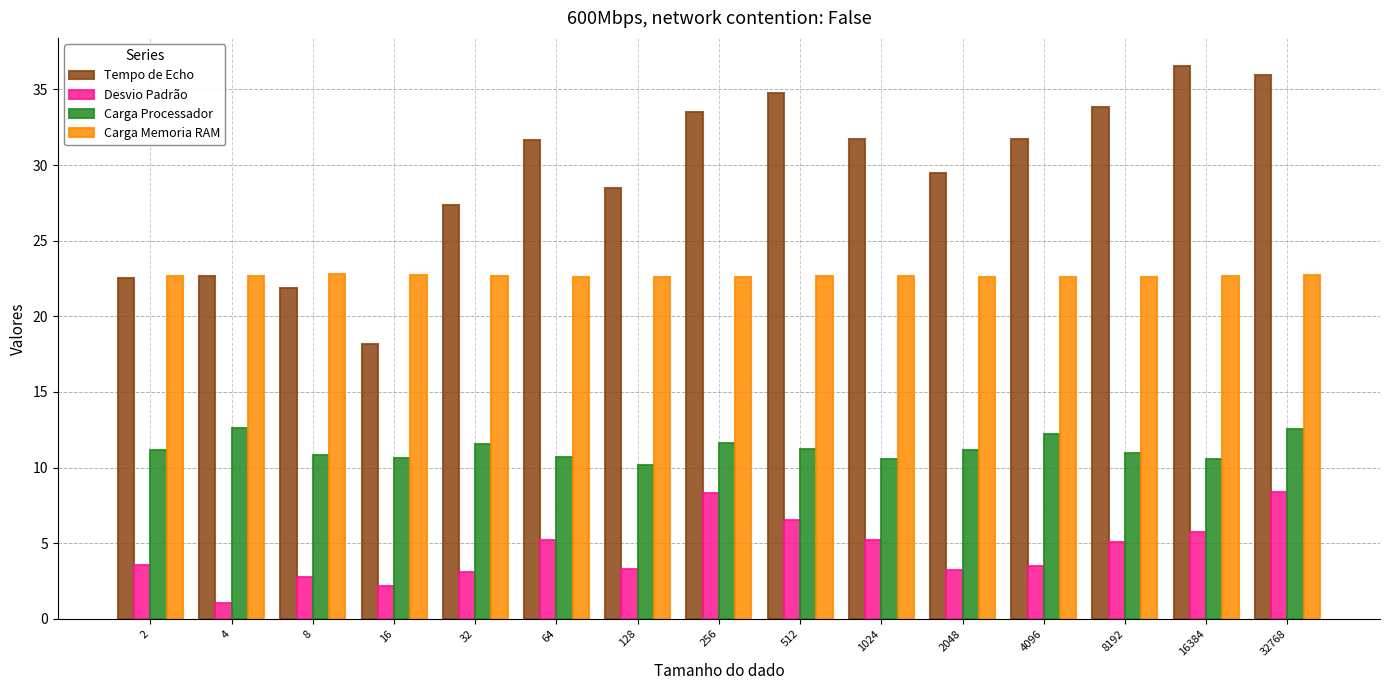

Is the value of Desvio Padrão at 2 greater than the value of Carga Memoria RAM at 16?

No